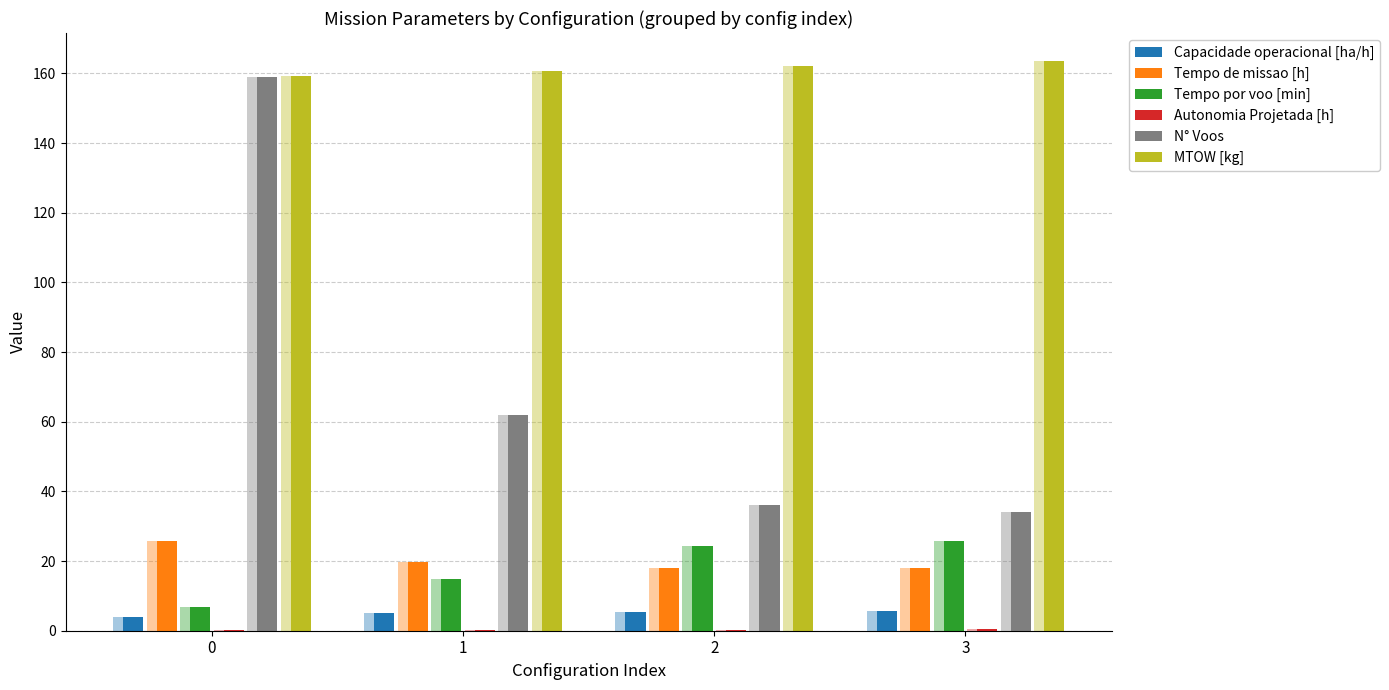

How many bars are there in each group?

6